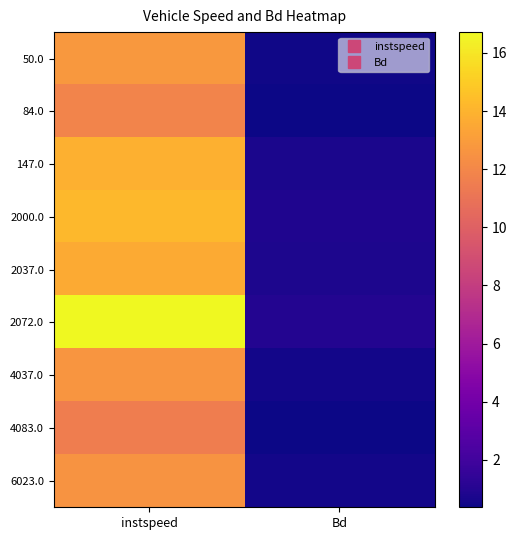

Which label corresponds to the largest value in the chart?

instspeed